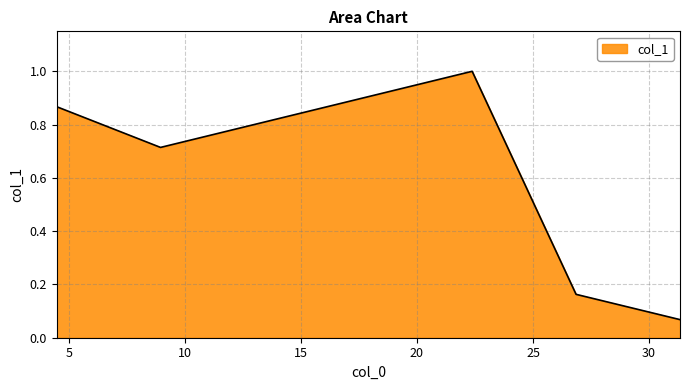

What is the average value?

0.6